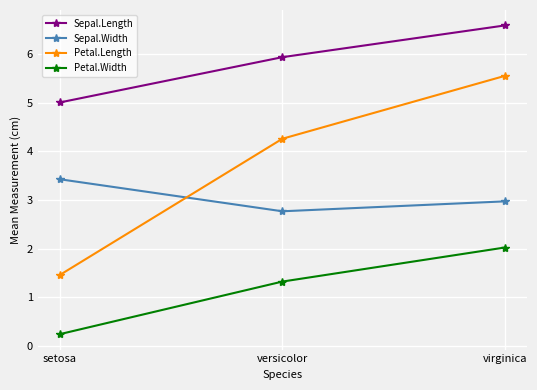

What position from the right is setosa?

3